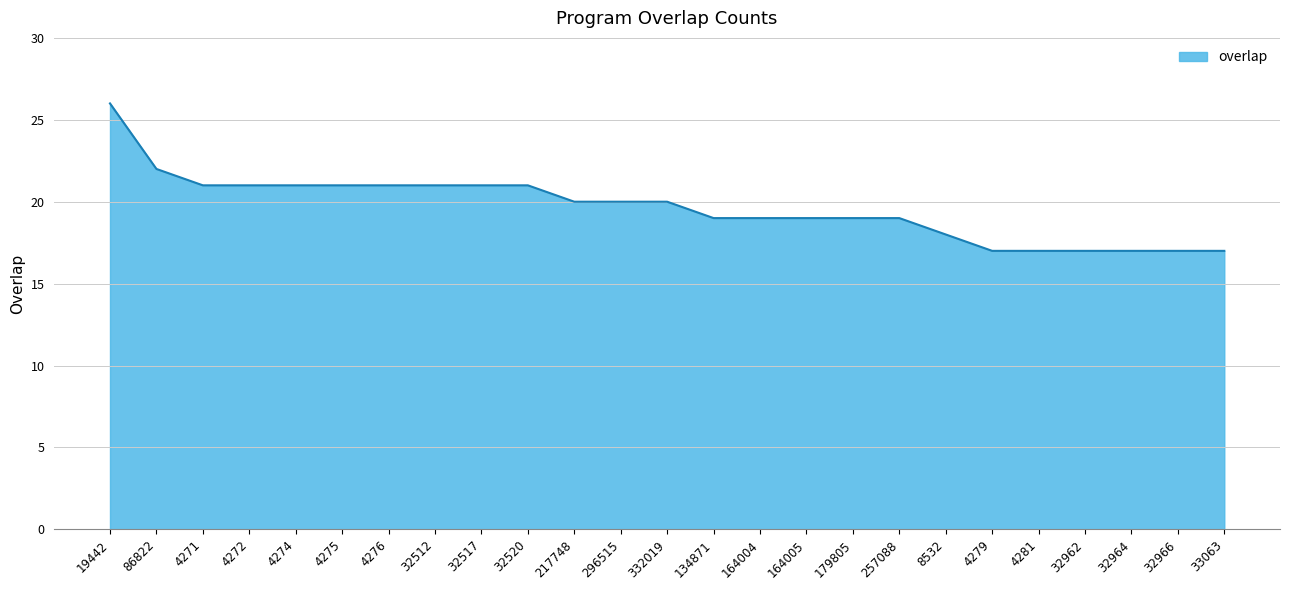

True or false: the data shows 17 at 32962.

True